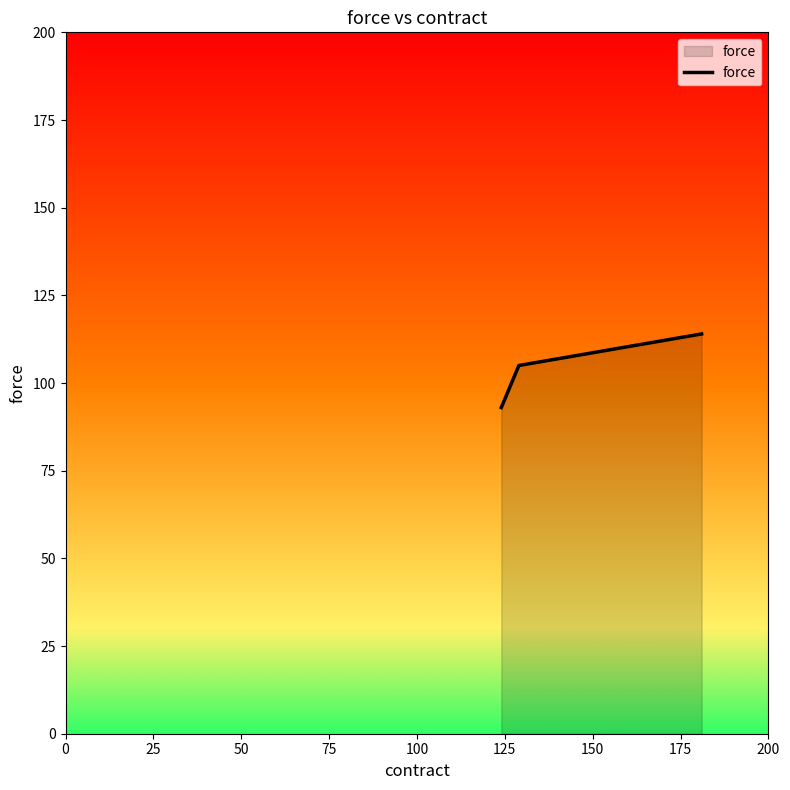

What is the greatest value displayed?

114